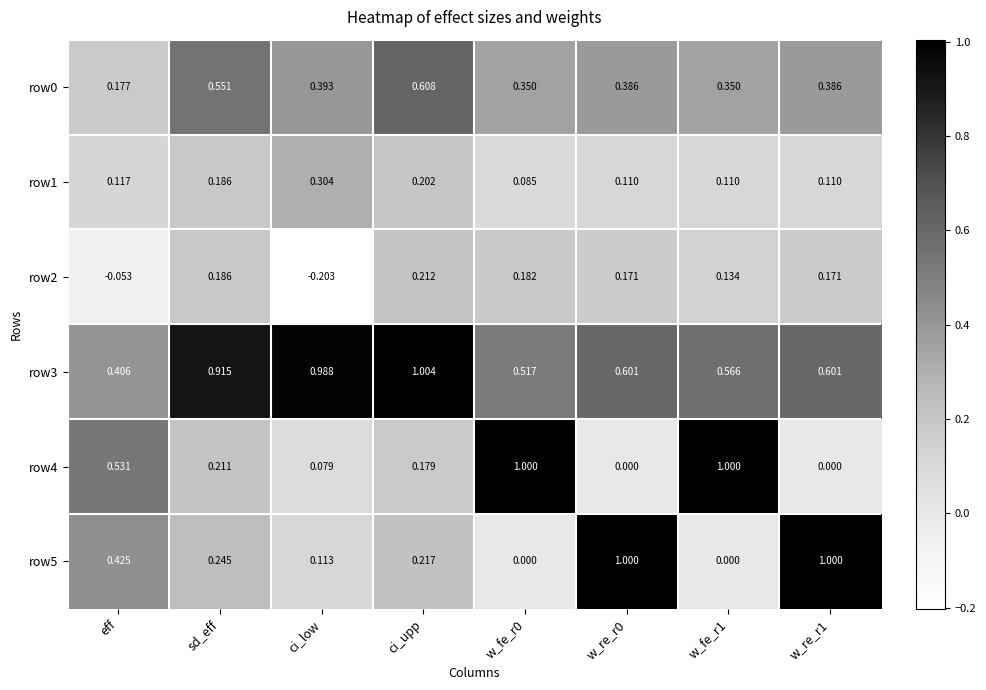

At ci_low, list the series in order from smallest to largest.

row2, row4, row5, row1, row0, row3